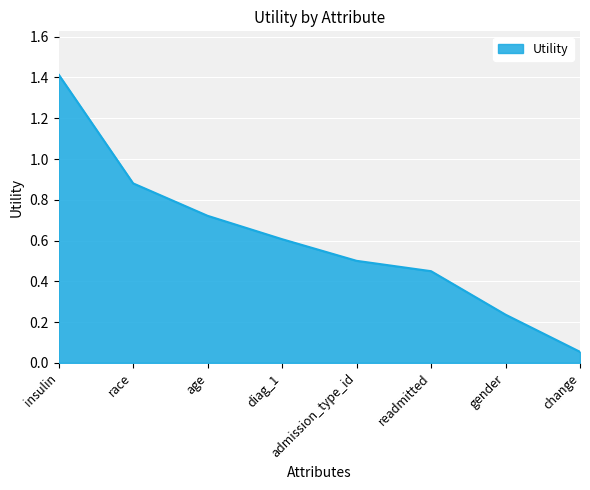

What position from the right is age?

6